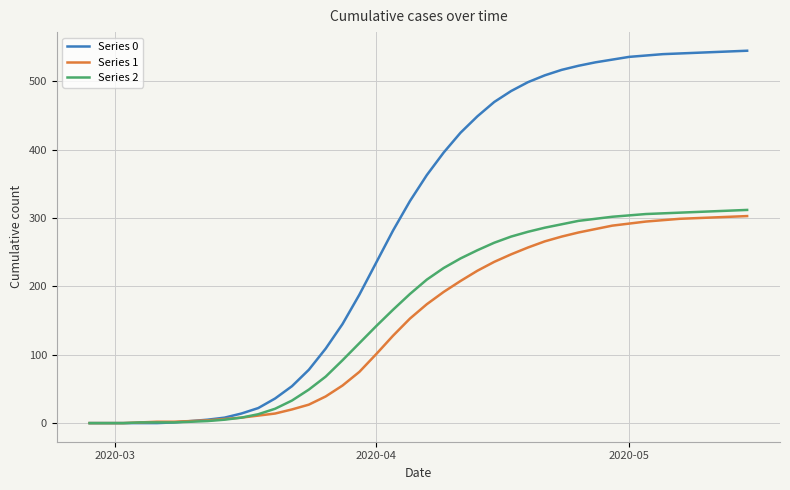

What is the greatest value displayed?

545